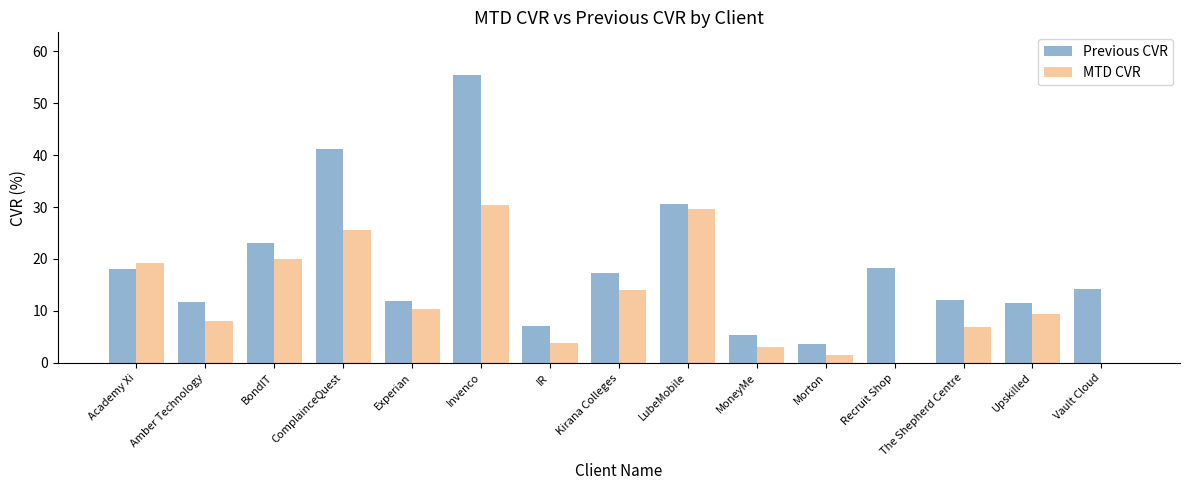

Which series changed the most between BondIT and Vault Cloud?

MTD CVR